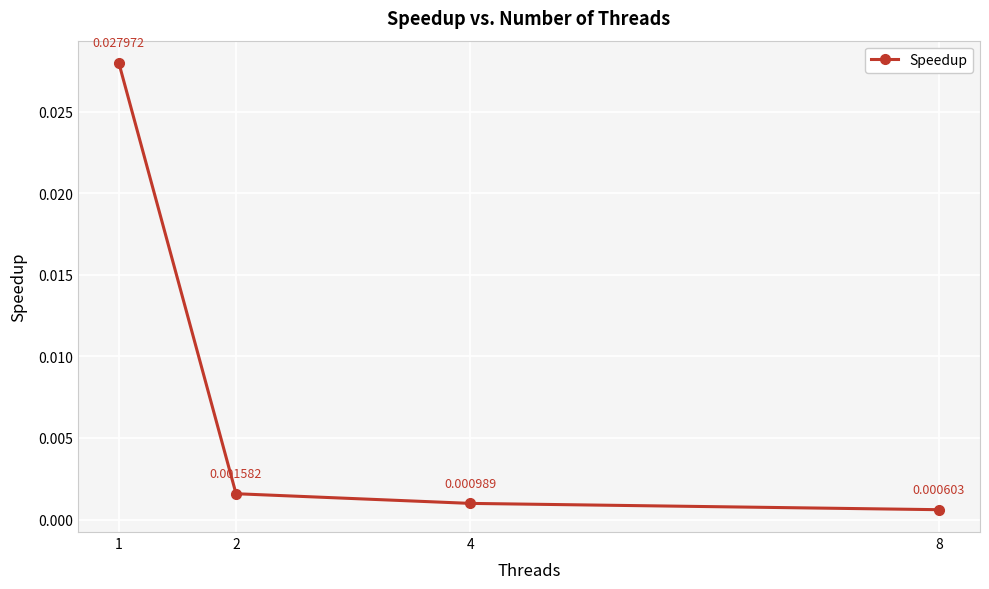

Which has a higher value, 8 or 2?

2